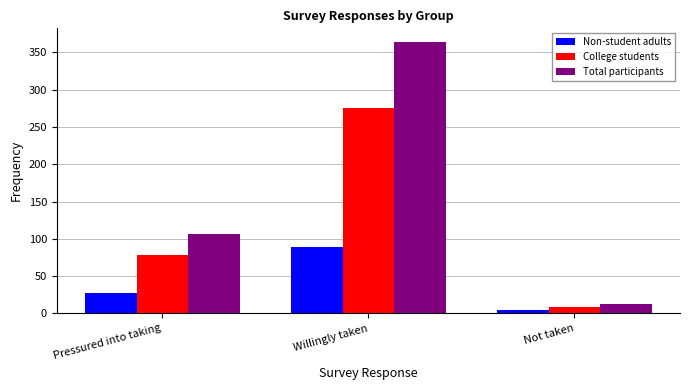

Rank the series at Pressured into taking from lowest to highest value.

Non-student adults, College students, Total participants